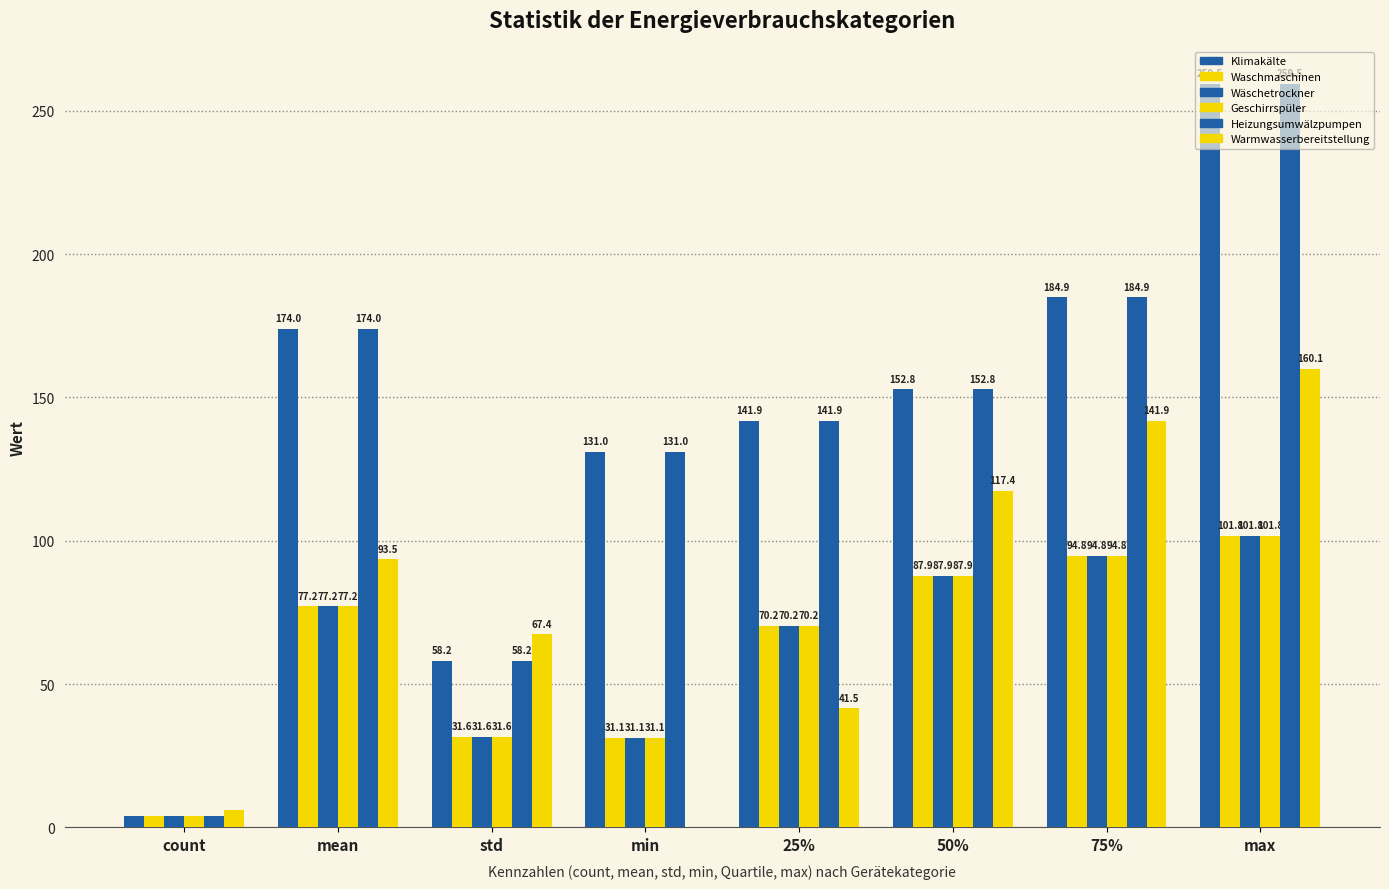

What is the value of the Geschirrspüler bar at the 1st from the left?

4.0